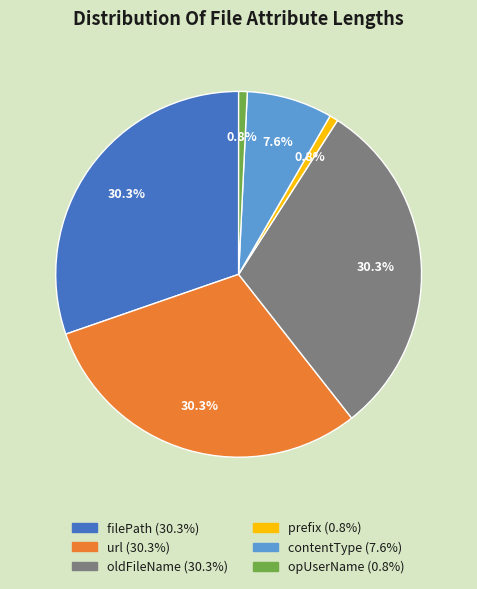

Count the number of slices in the pie.

6